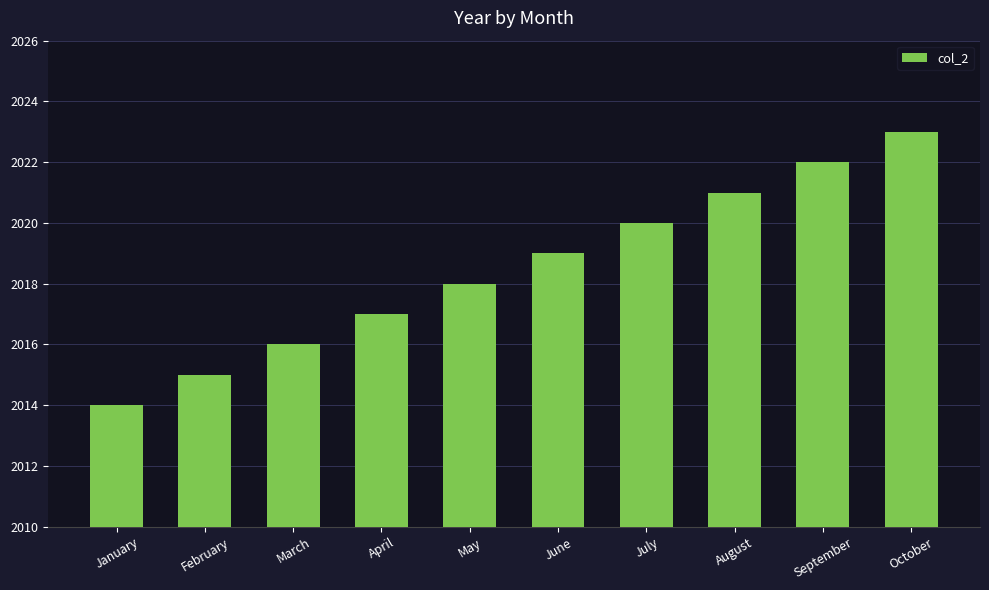

What is the sum of all values?

20185